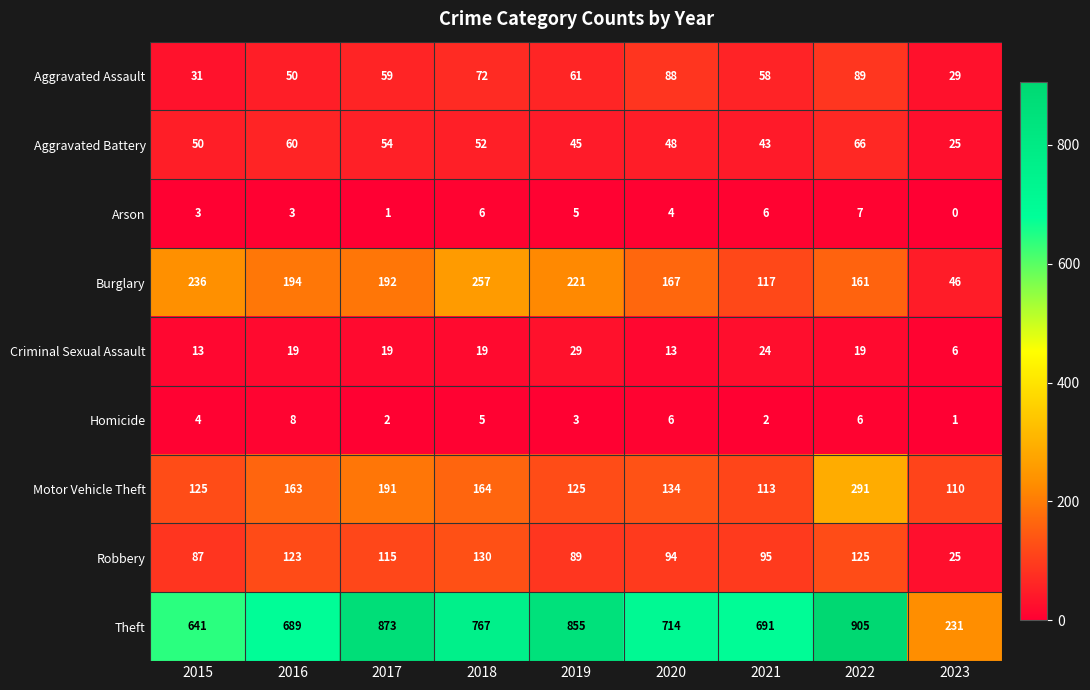

How many data points in Robbery are less than 95?

4